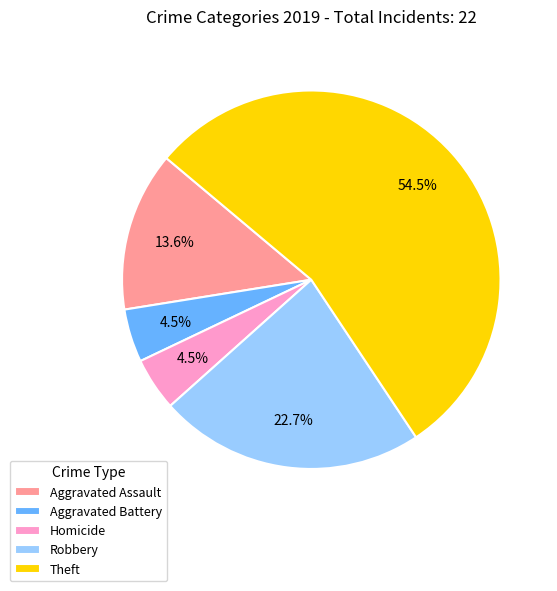

Is there a majority slice in this chart?

Yes